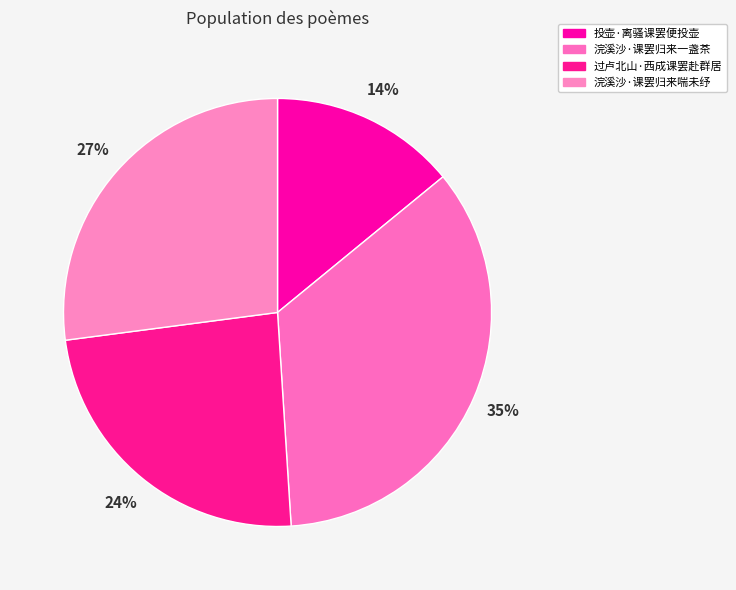

What is the smallest slice in the pie chart?

投壶·离骚课罢便投壶